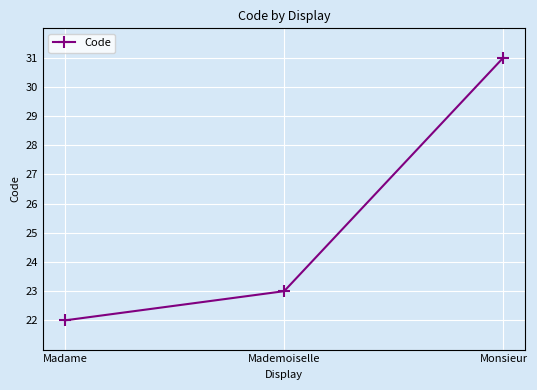

Reading left to right, transcribe all the data shown in this chart.

22	23	31